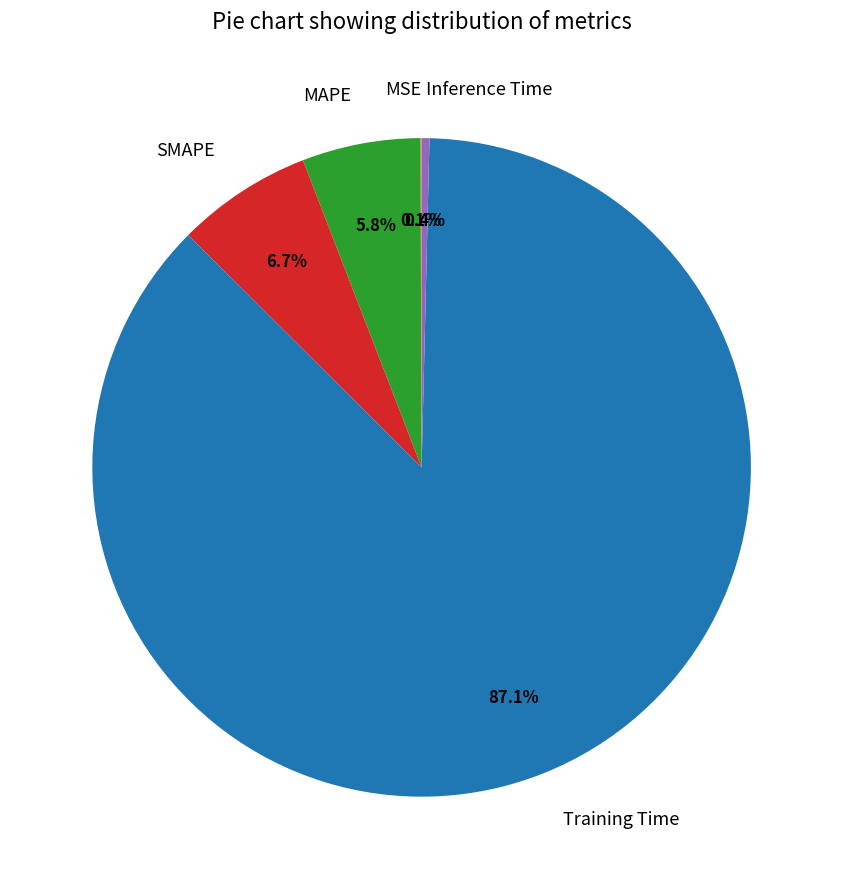

What is the largest slice in the pie chart?

Training Time